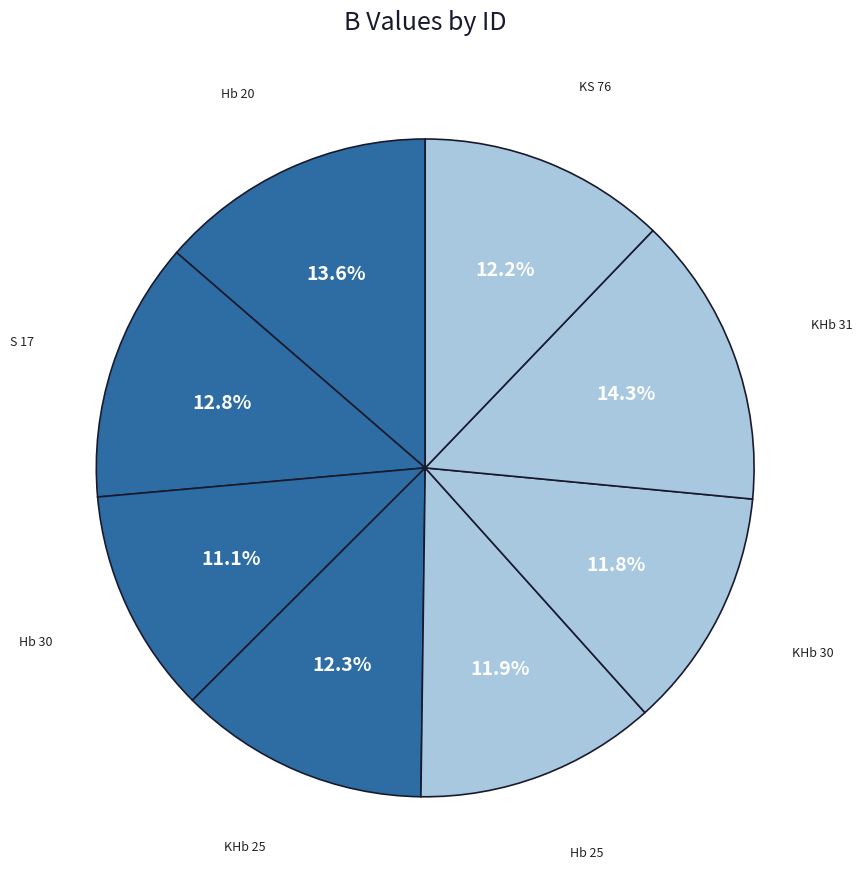

Which slice is the smallest?

Hb 30